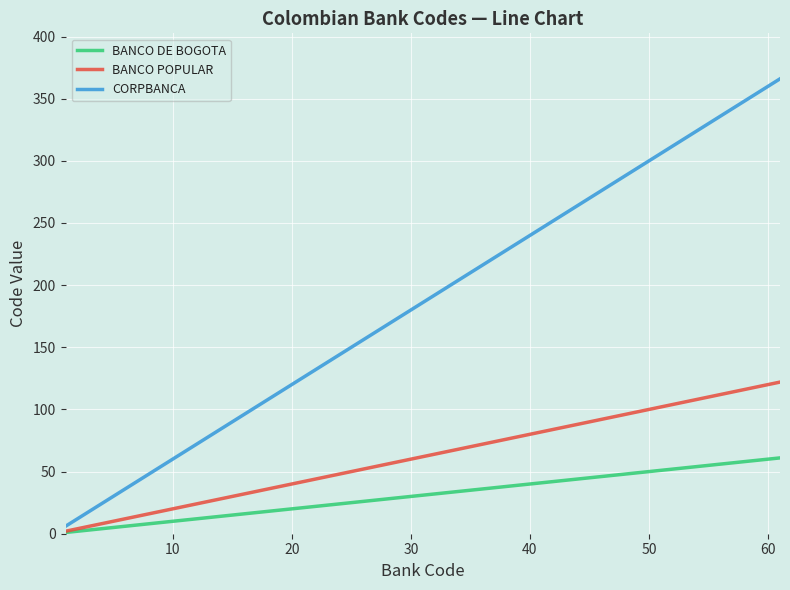

Which series has the largest total across all categories?

CORPBANCA